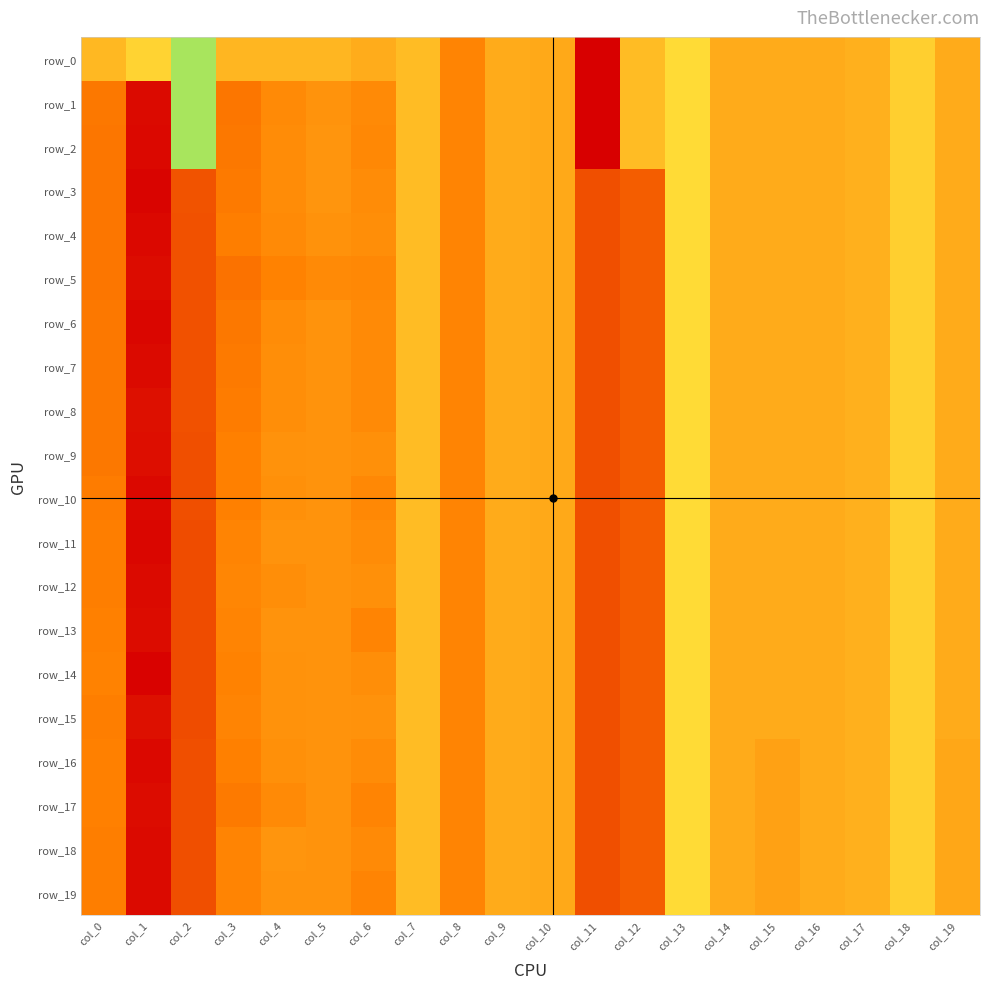

Is it true that row_15 equals 0.6 at col_2?

True